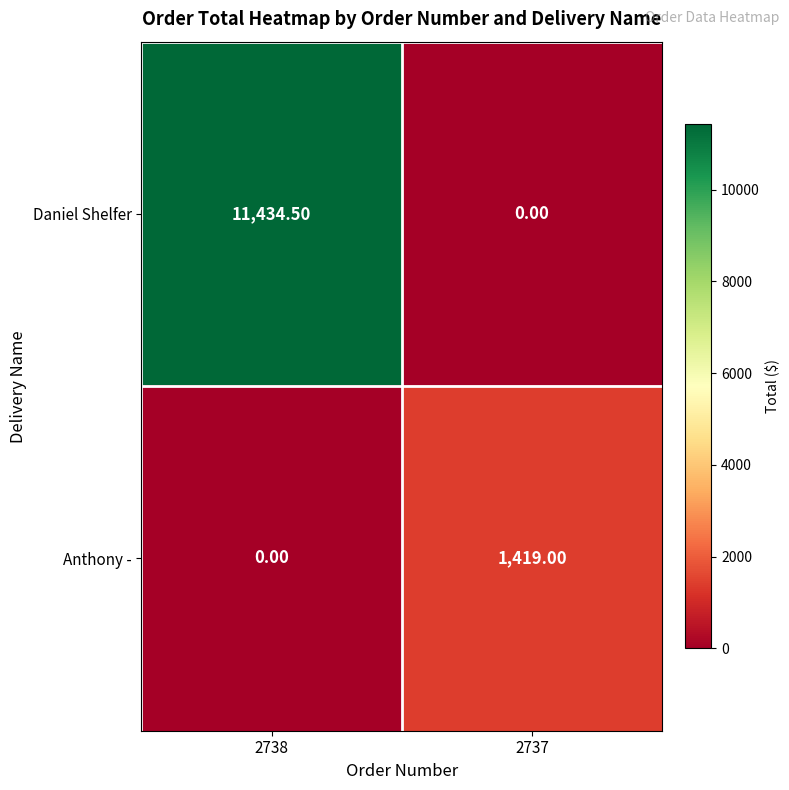

At which category is the sum across all series the highest?

2738